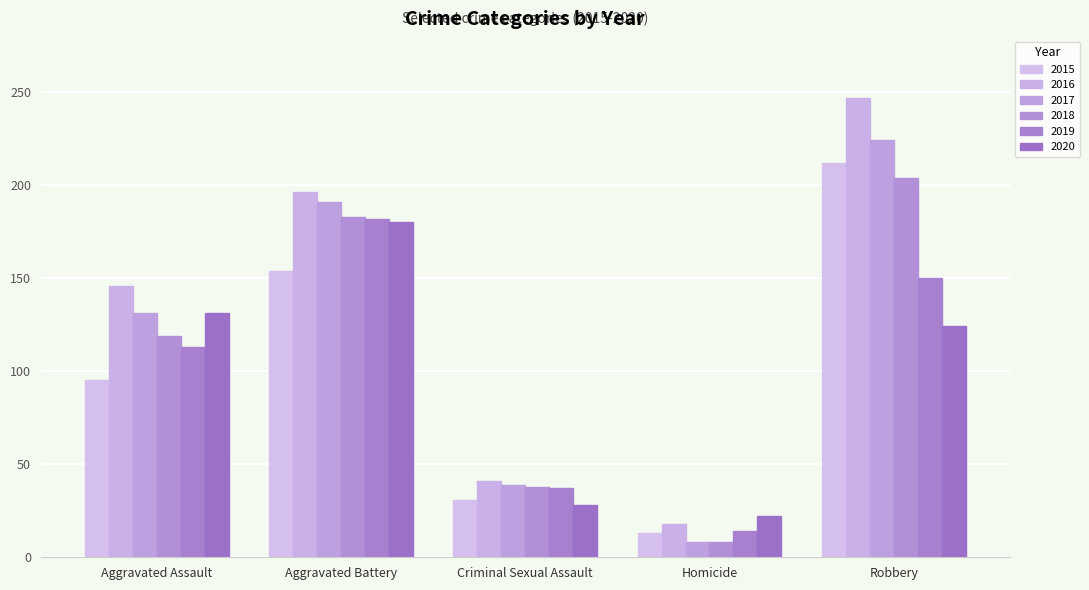

What is the difference between the highest and lowest values at Aggravated Battery?

42